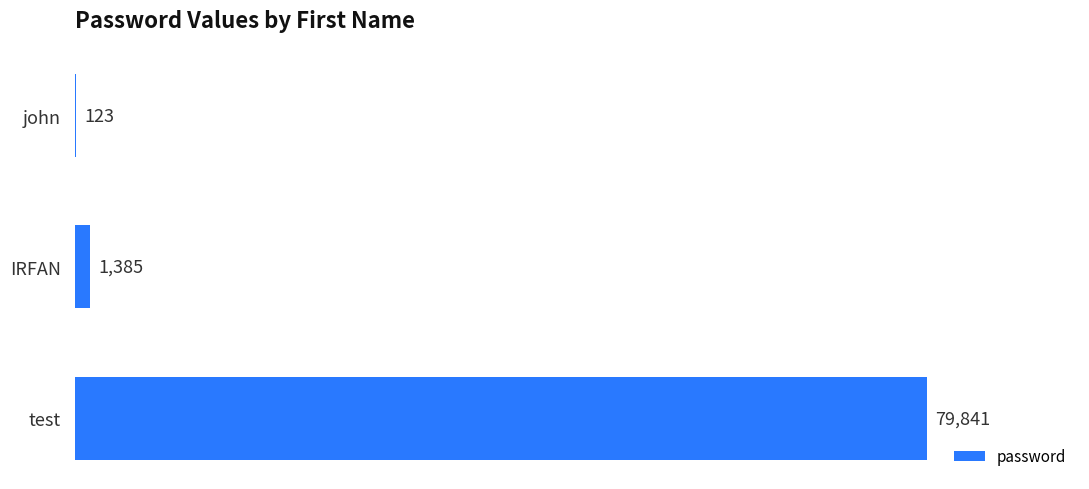

What is the sum of all values?

81349